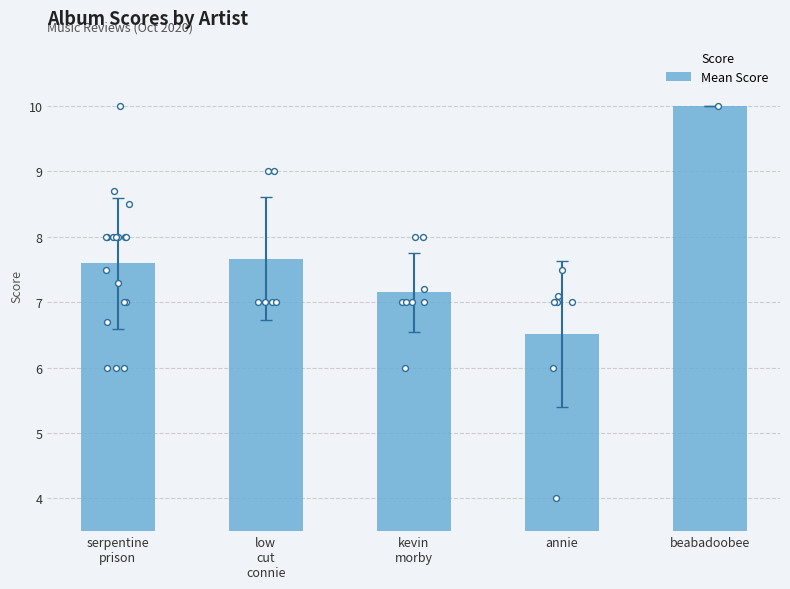

Approximately how many times larger is the value at beabadoobee compared to serpentine
prison?

1.3